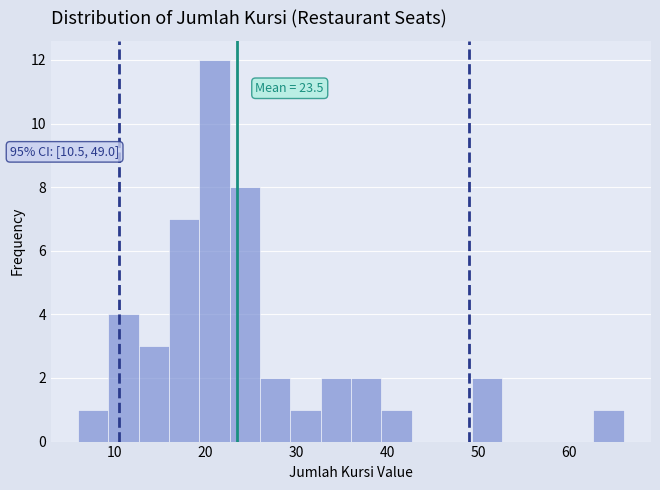

Around what value on the x-axis is the tallest bar? Give the approximate position of its centre, as read against the axis.

21